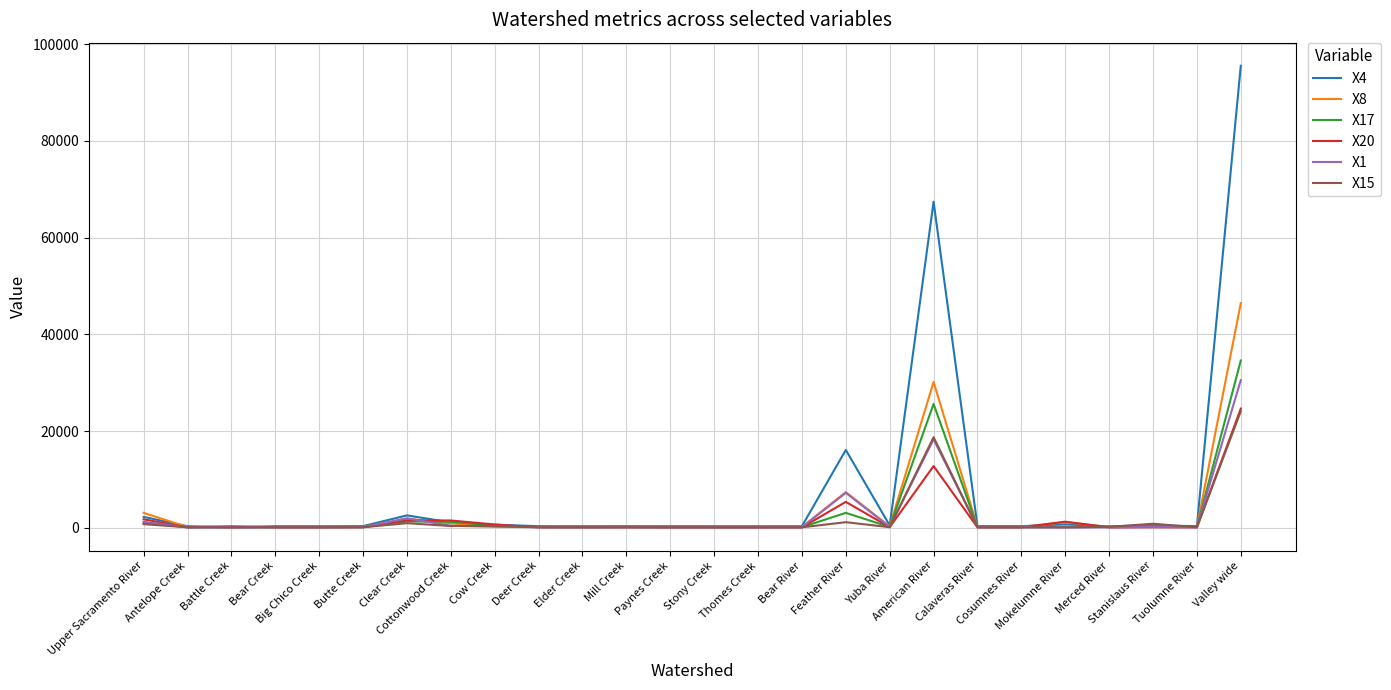

What is the maximum value for X8?

46459.0